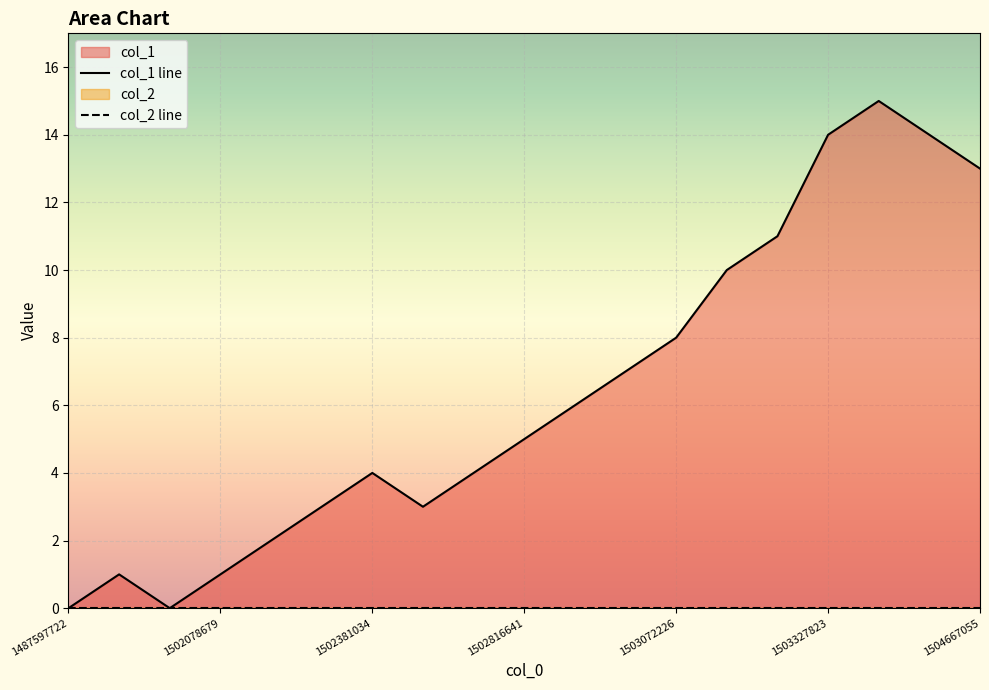

Rank the series at 11 from lowest to highest value.

col_2 line, col_1 line